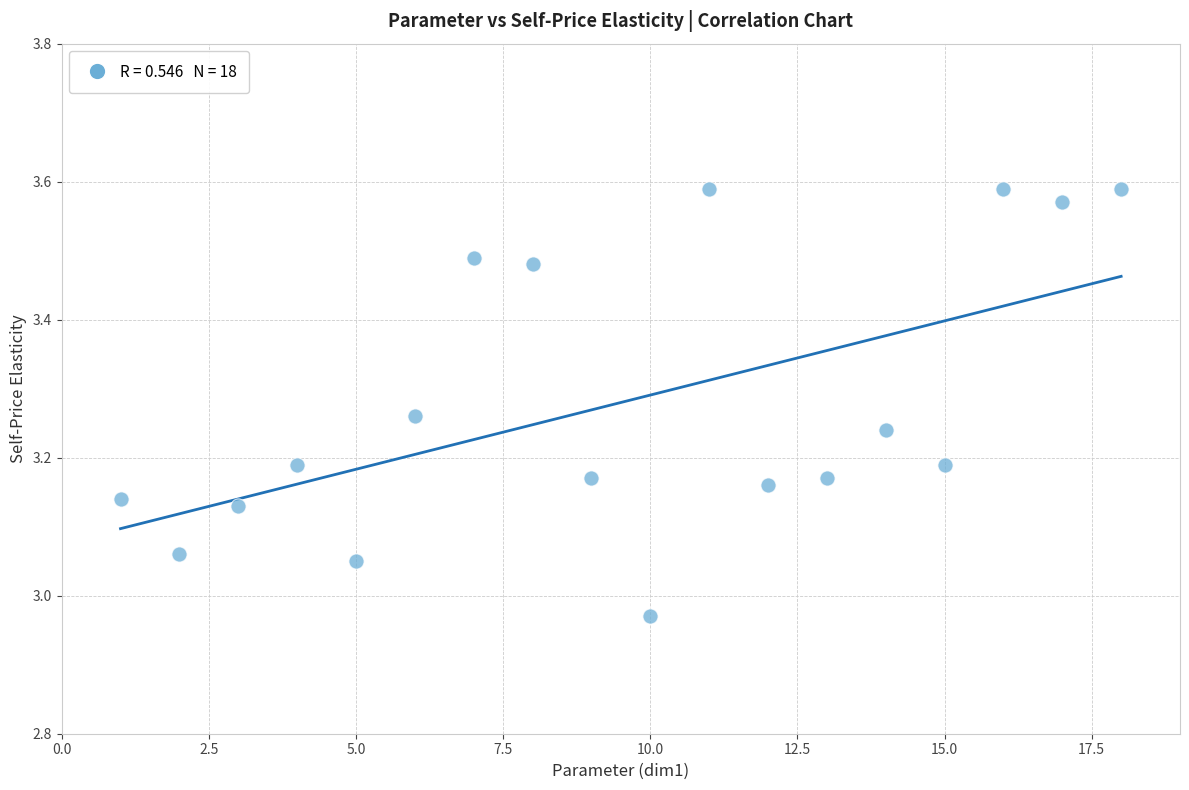

What is the range of X values (max minus min)?

17.0